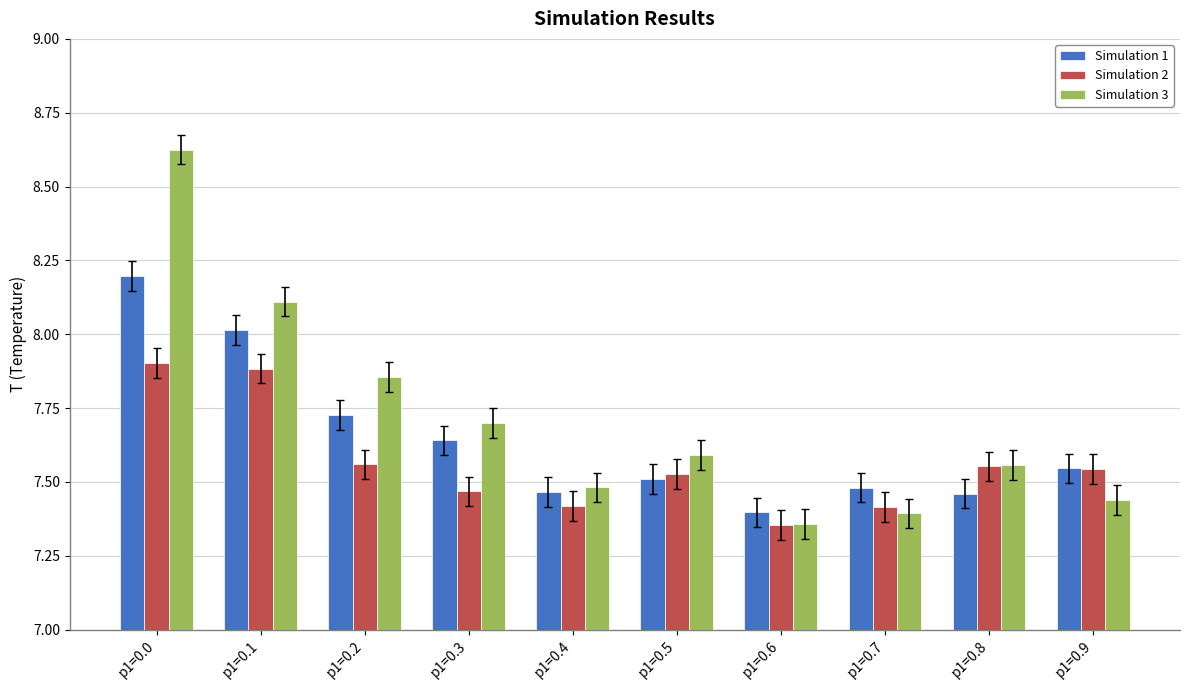

Which series has the largest total across all categories?

Simulation 3